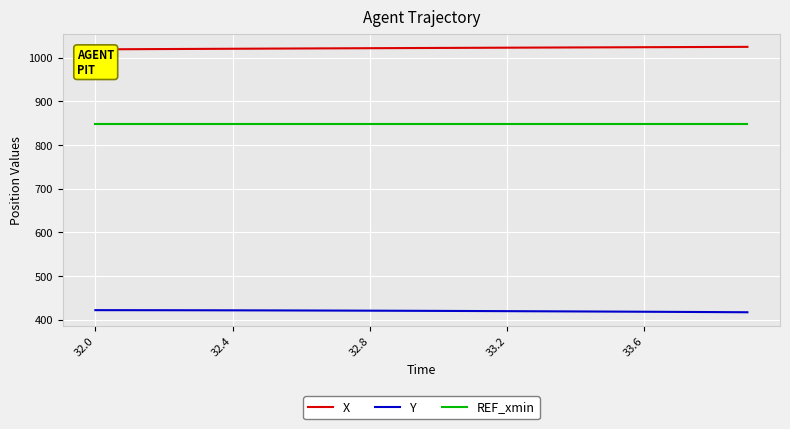

True or false: REF_xmin has more than 2 points higher than both neighbors.

False